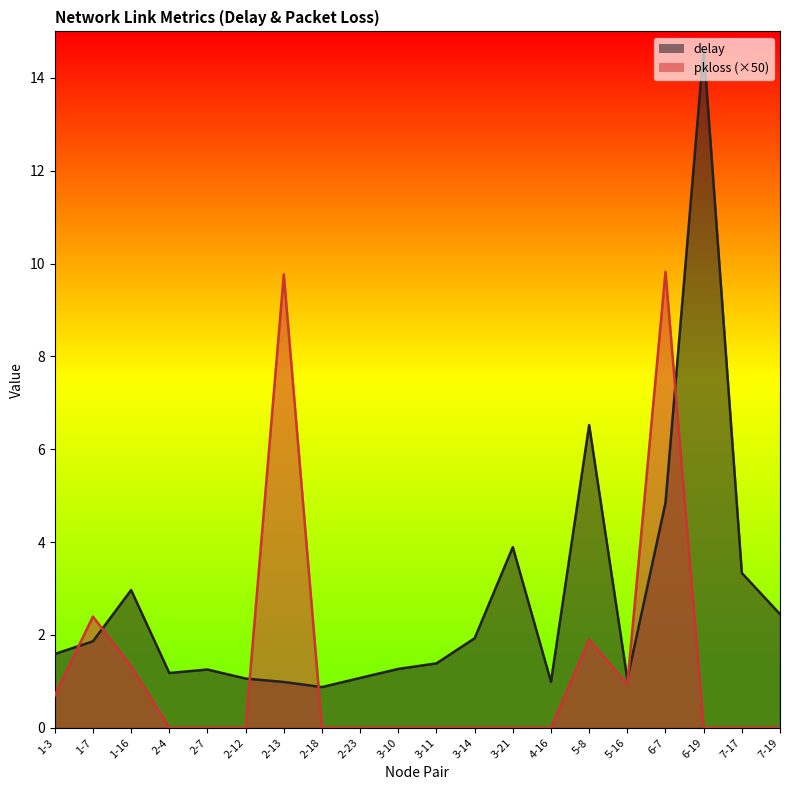

How many lines are shown in the chart?

2